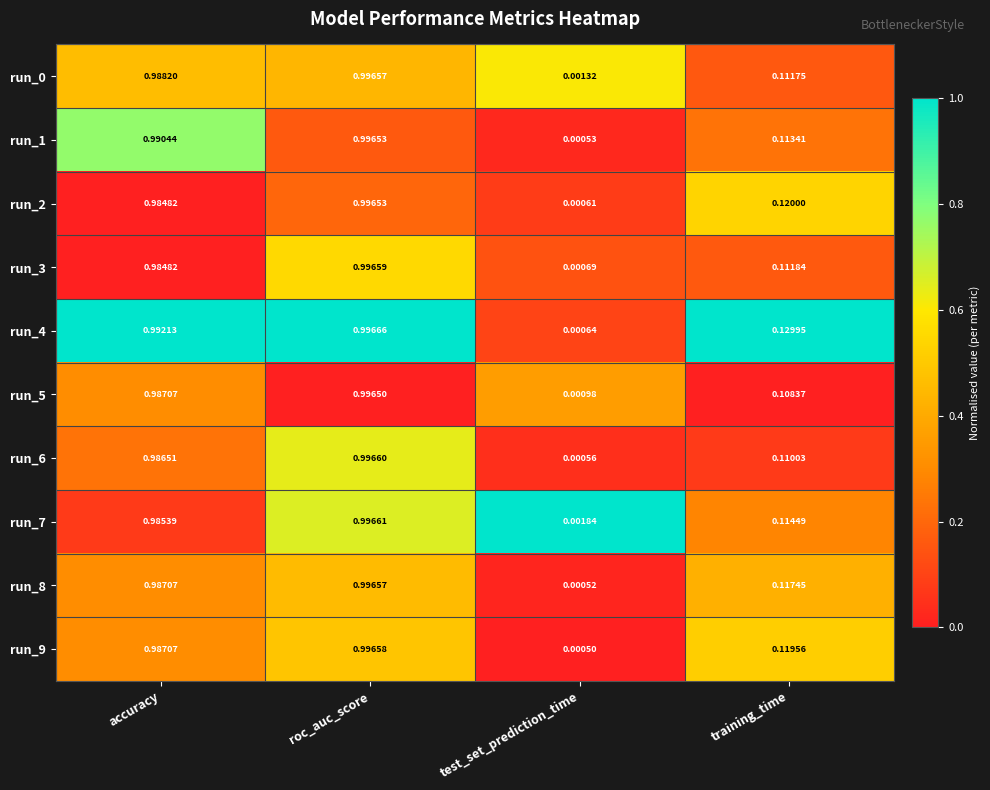

At which category is the sum across all series the highest?

roc_auc_score